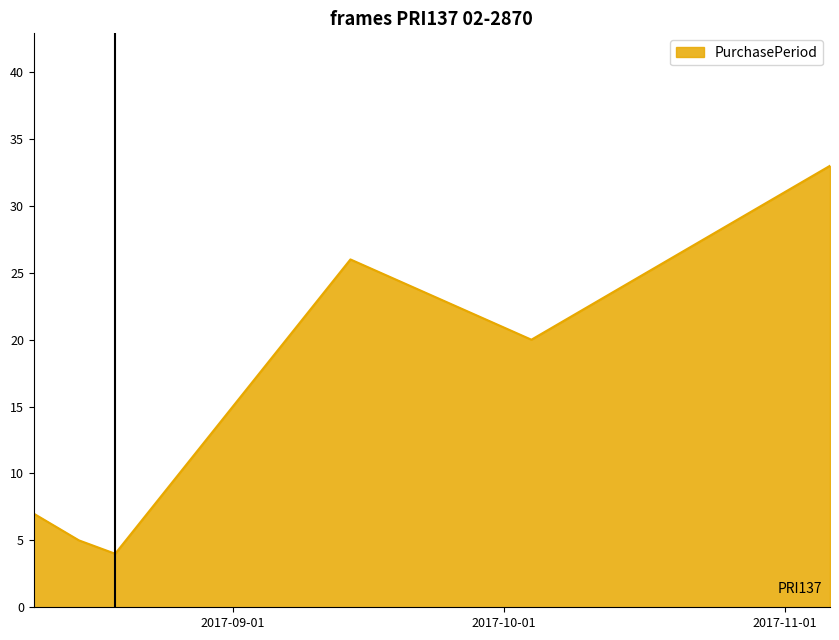

What is the difference between the maximum and second lowest values?

28